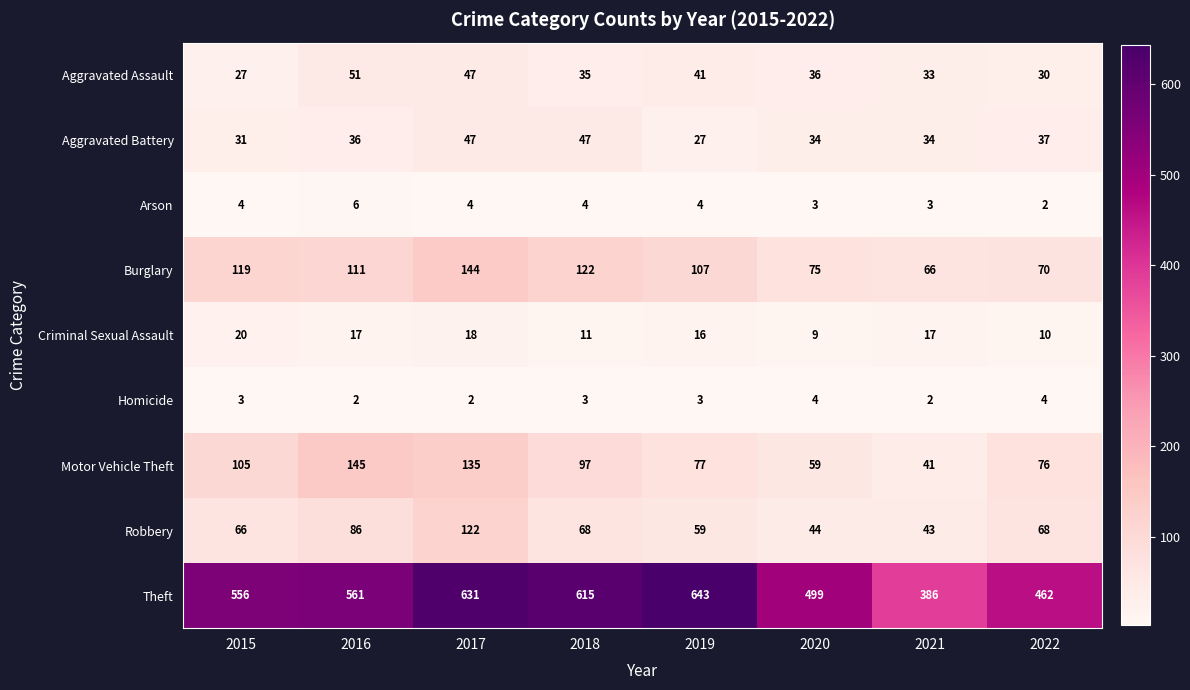

True or false: Criminal Sexual Assault has a value of 18 at 2017.

True